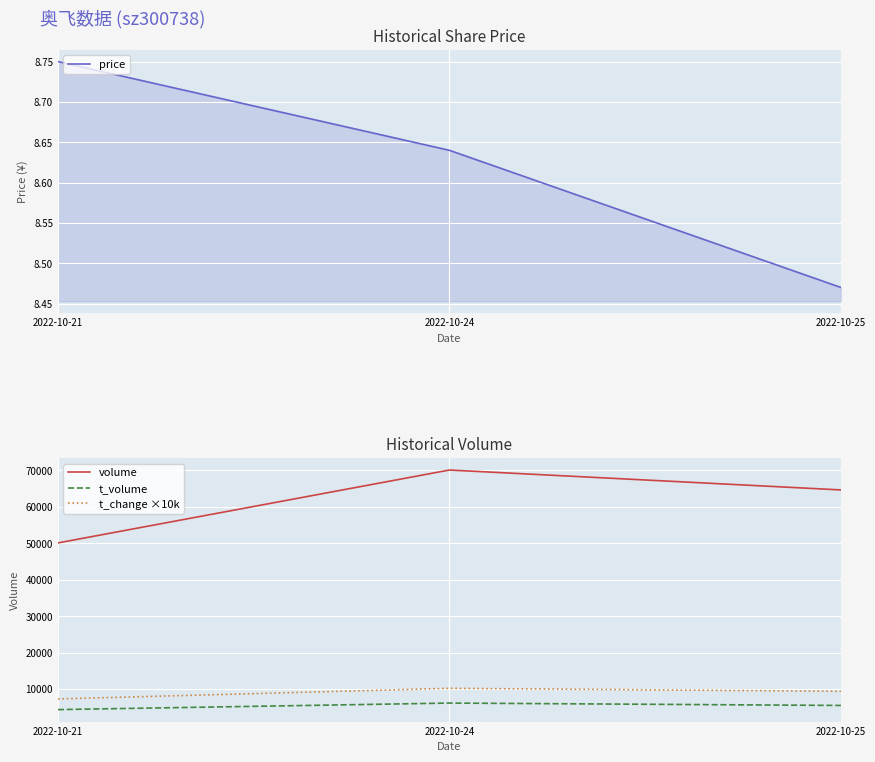

Is it true that t_volume equals 3809.2 at 2022-10-24?

False